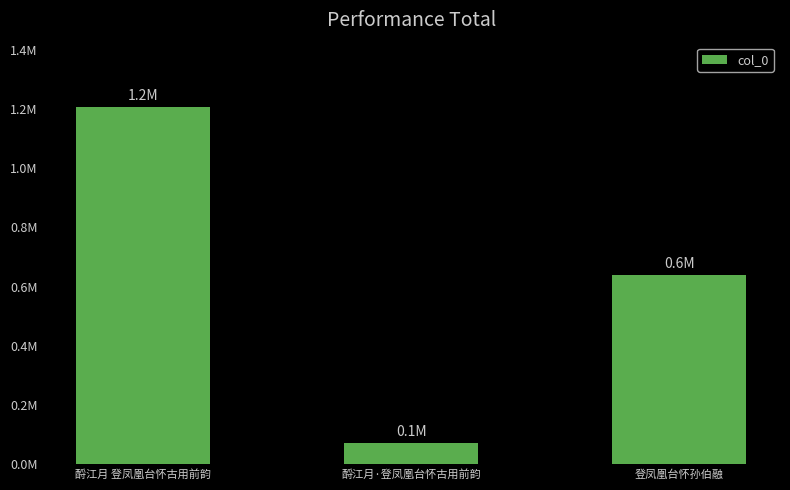

What is the average value?

640162